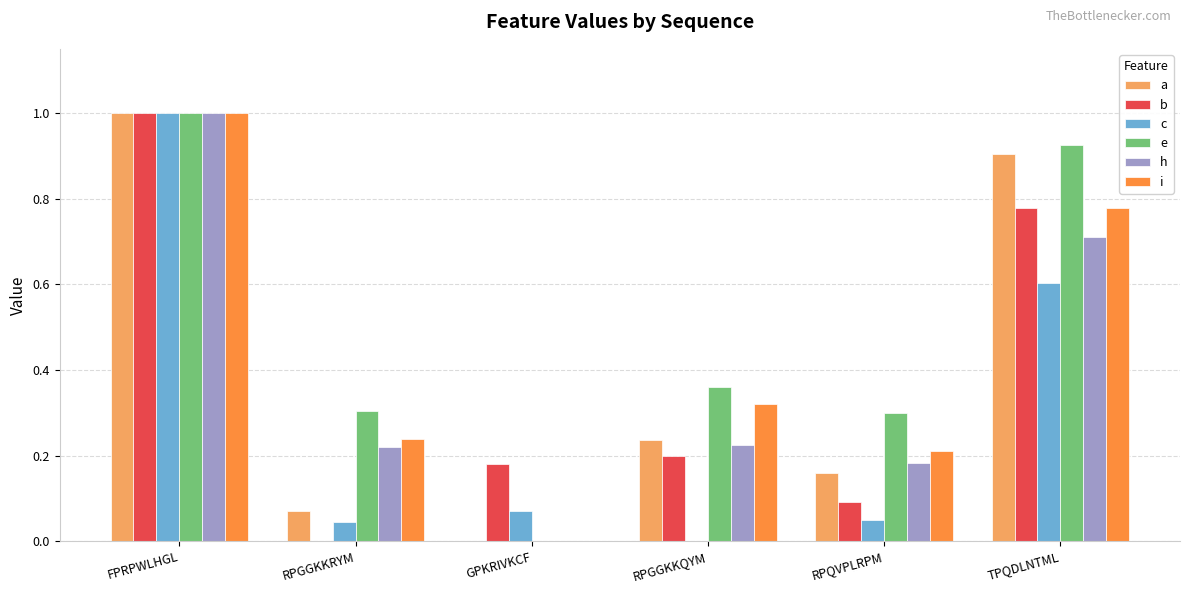

What is the sum of all b values?

2.2